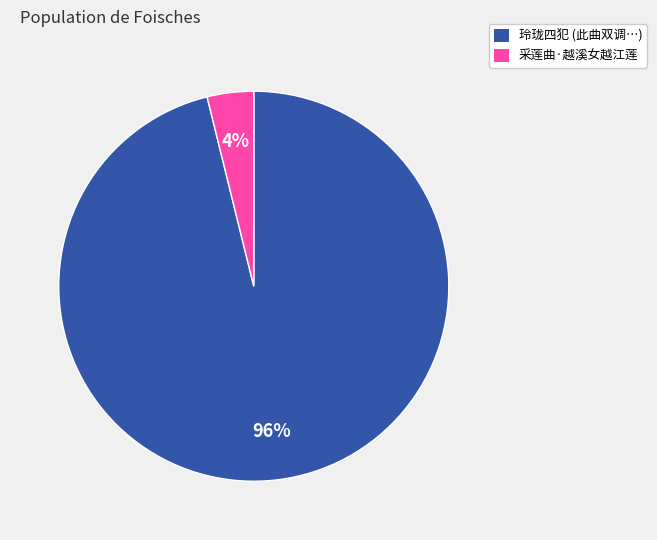

To the nearest percent, what is the difference between the largest and smallest slice percentages?

92%